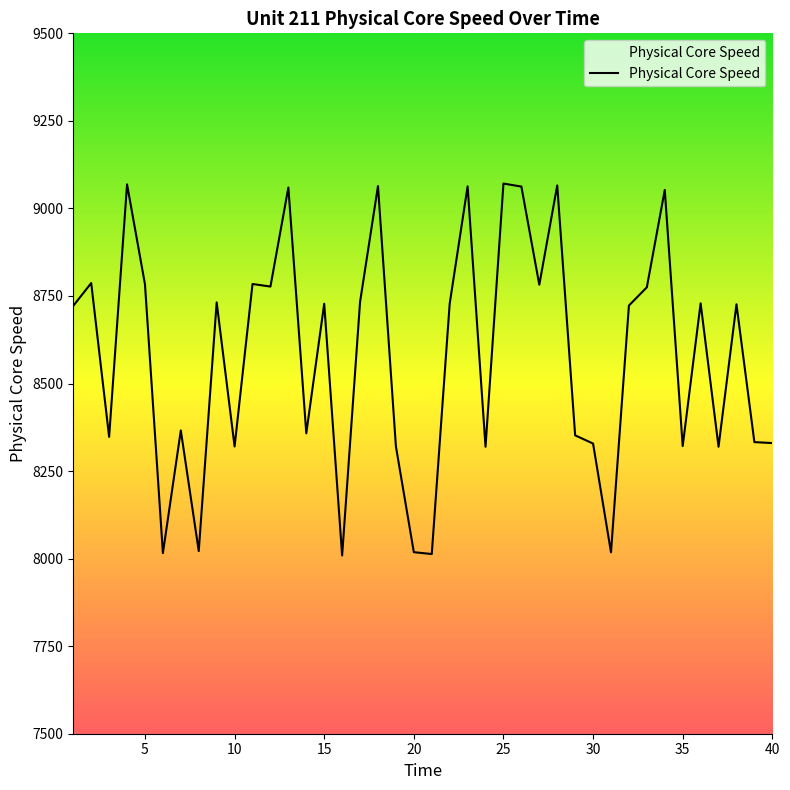

What is the average value?

8578.2